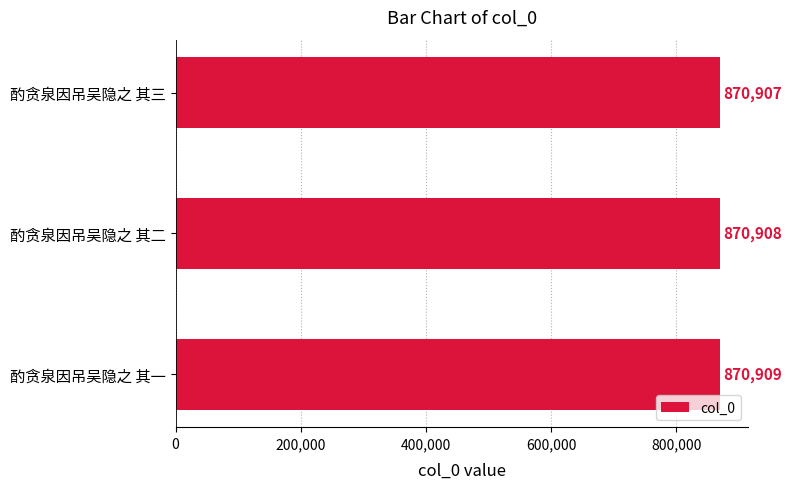

The value at 酌贪泉因吊吴隐之 其二 is 870908. True or false?

True